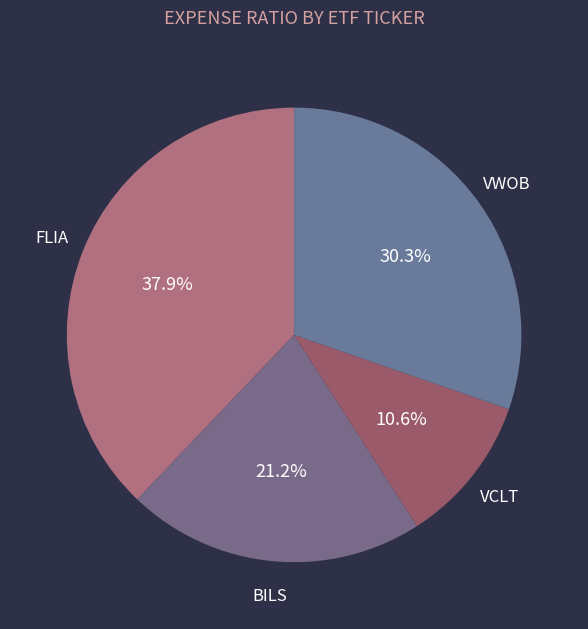

How much of the chart is everything except BILS?

78.8%